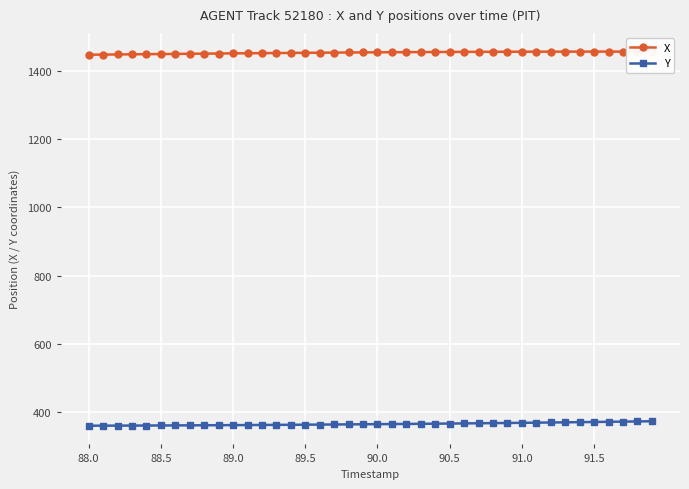

At how many categories does at least one series exceed 1384?

40